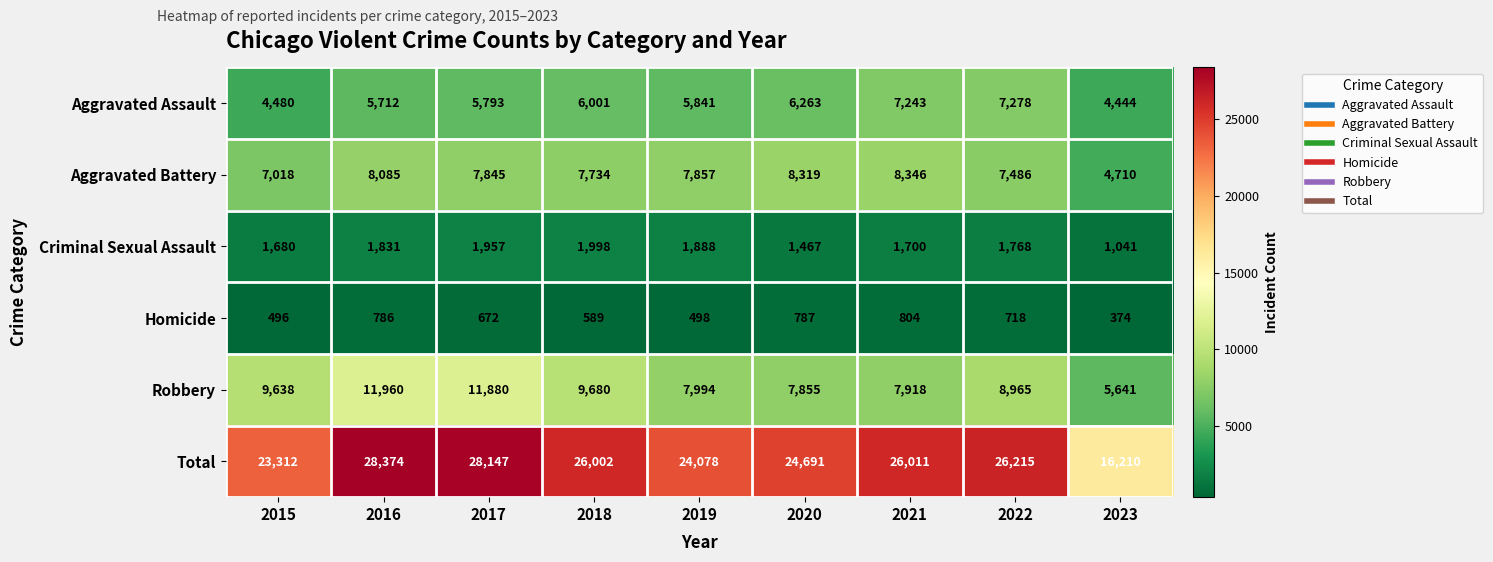

How many categories are shown in the chart?

9